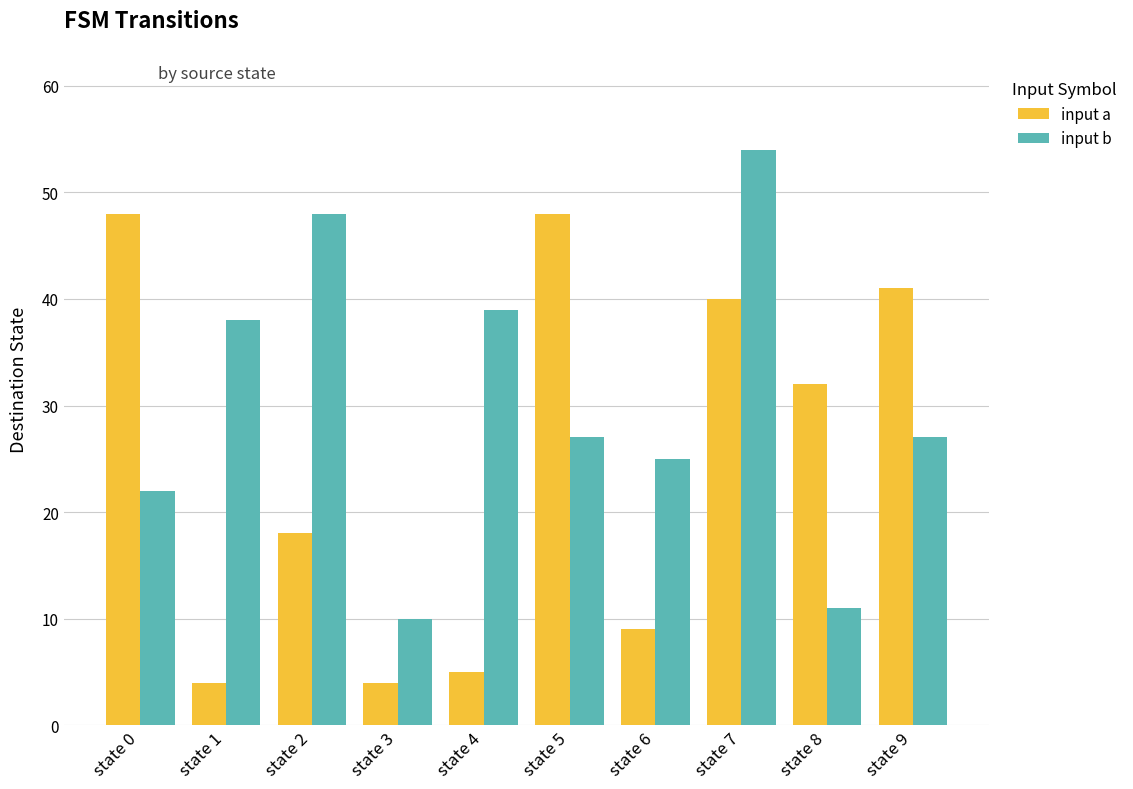

What value does the input a series have at state 4?

5